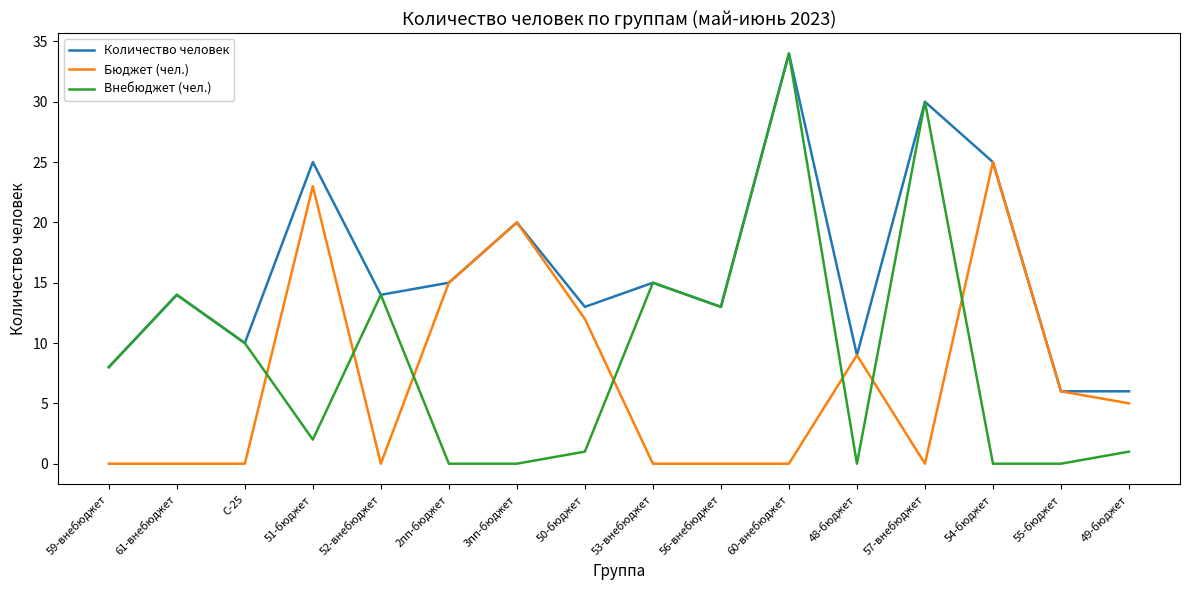

Which series has the largest total across all categories?

Количество человек